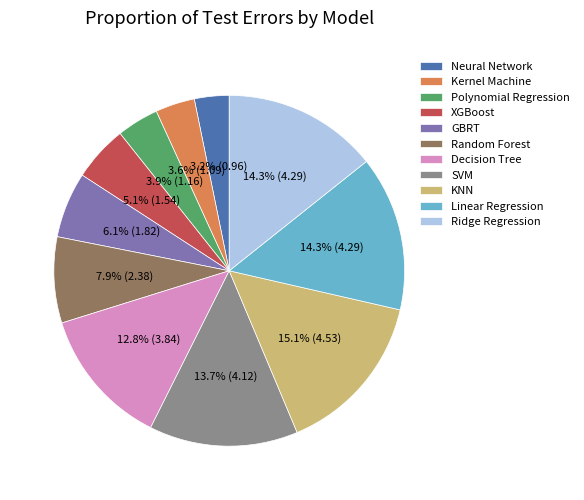

True or false: Neural Network accounts for 3% of the total.

True